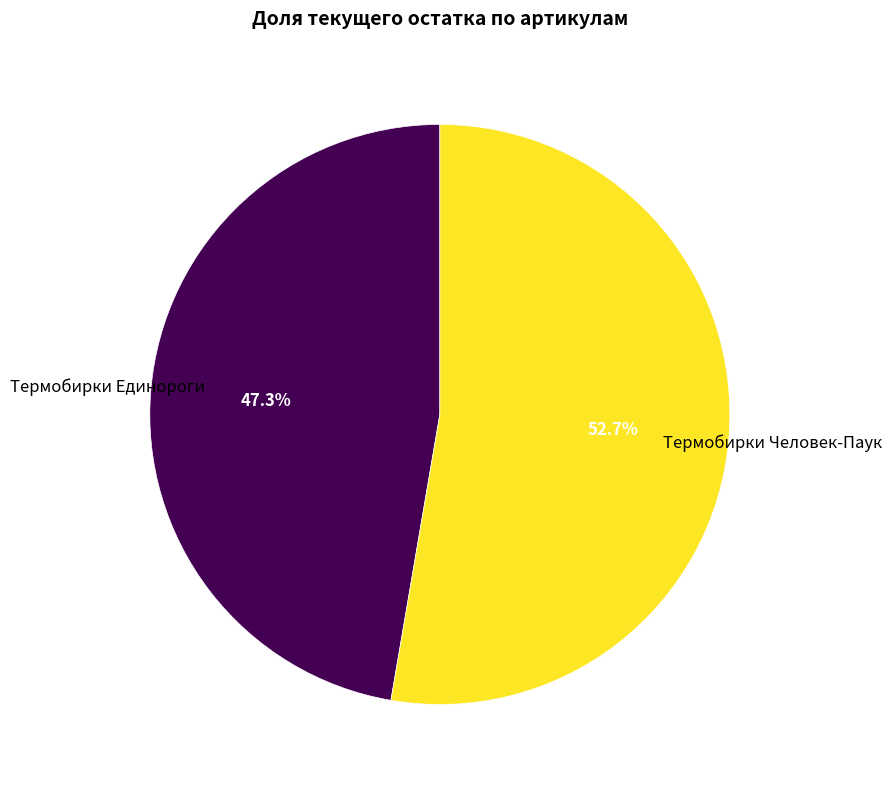

Is there any slice that represents more than half of the pie?

Yes